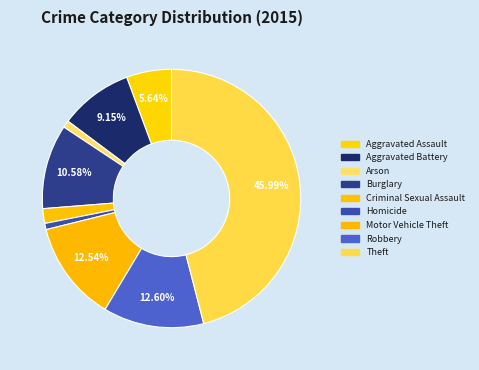

To the nearest percent, what is the combined percentage of Aggravated Assault and Aggravated Battery?

15%